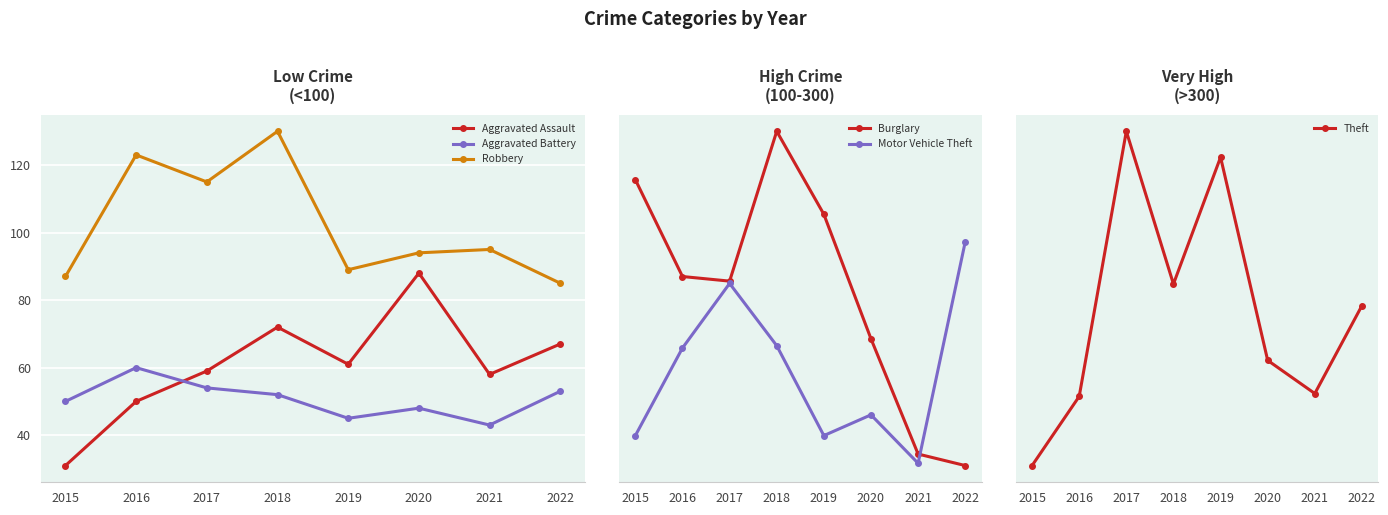

The value of Aggravated Assault at 2018 is 121. True or false?

False